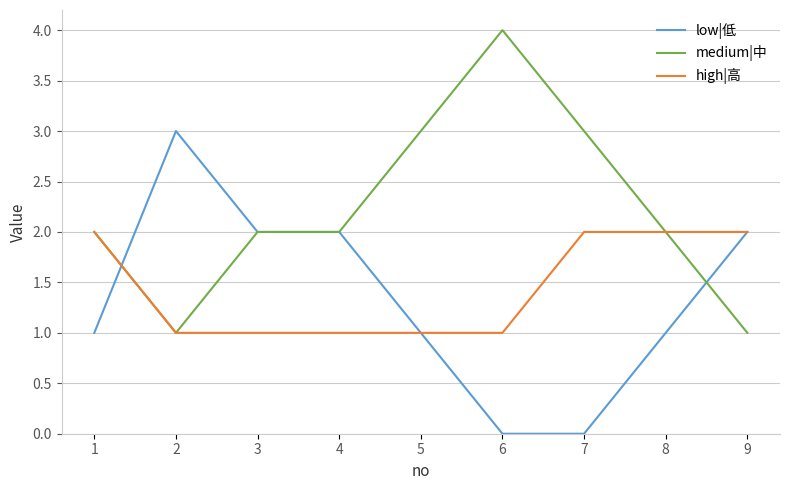

Rank the series by their maximum value, from highest to lowest.

medium|中, low|低, high|高